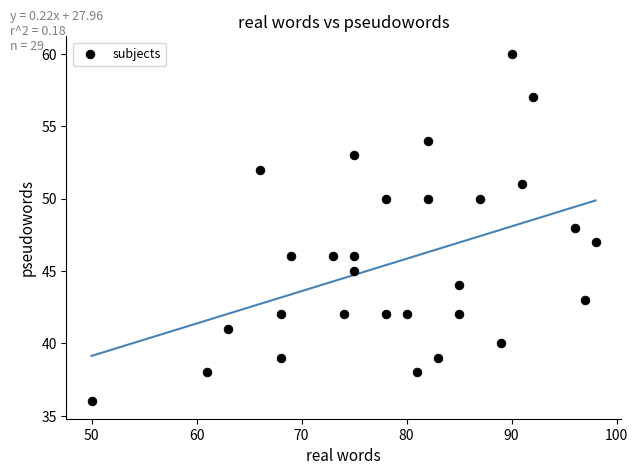

What is the range of X values (max minus min)?

48